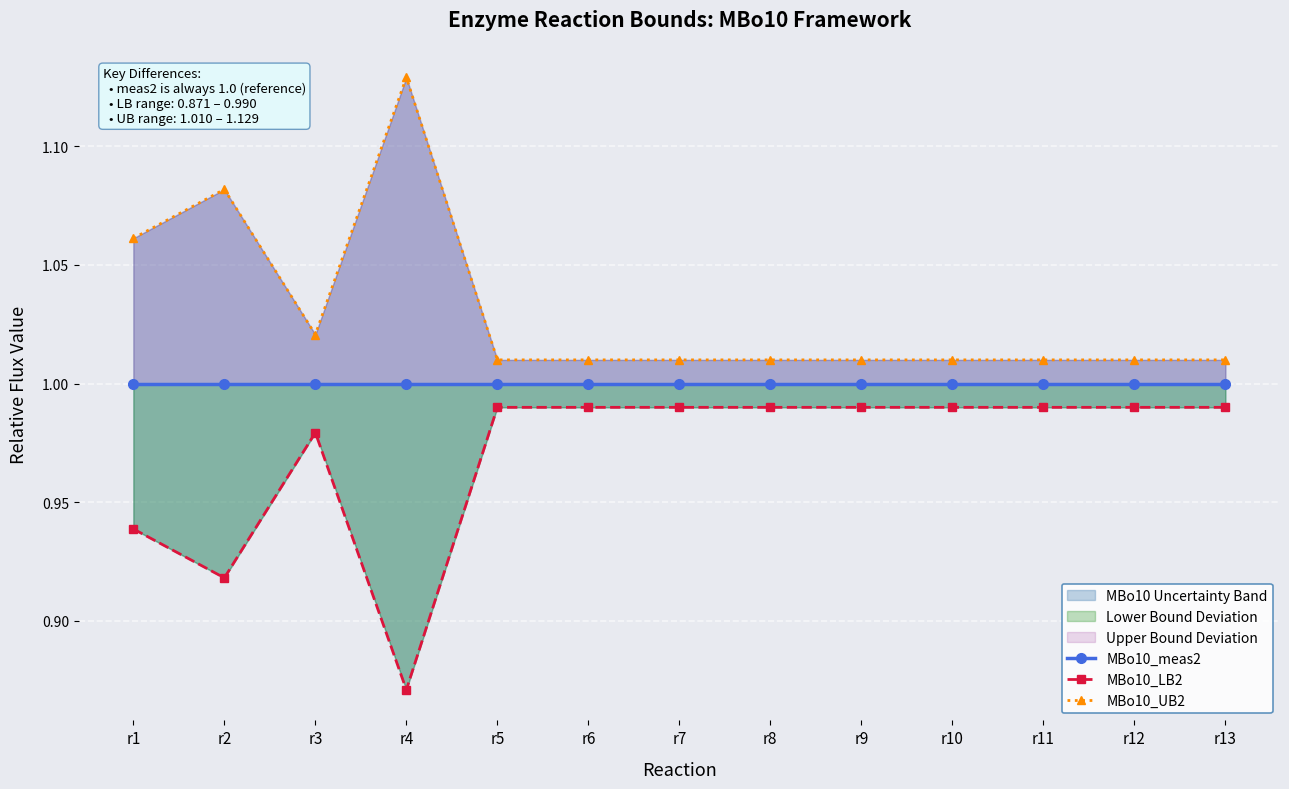

Which series has the largest total across all categories?

MBo10_UB2